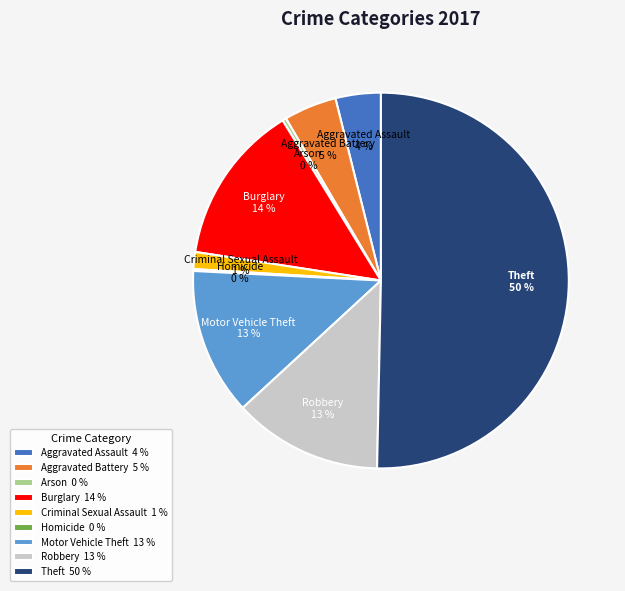

Is the sum of Robbery 13 % and Burglary 14 % greater than half?

No